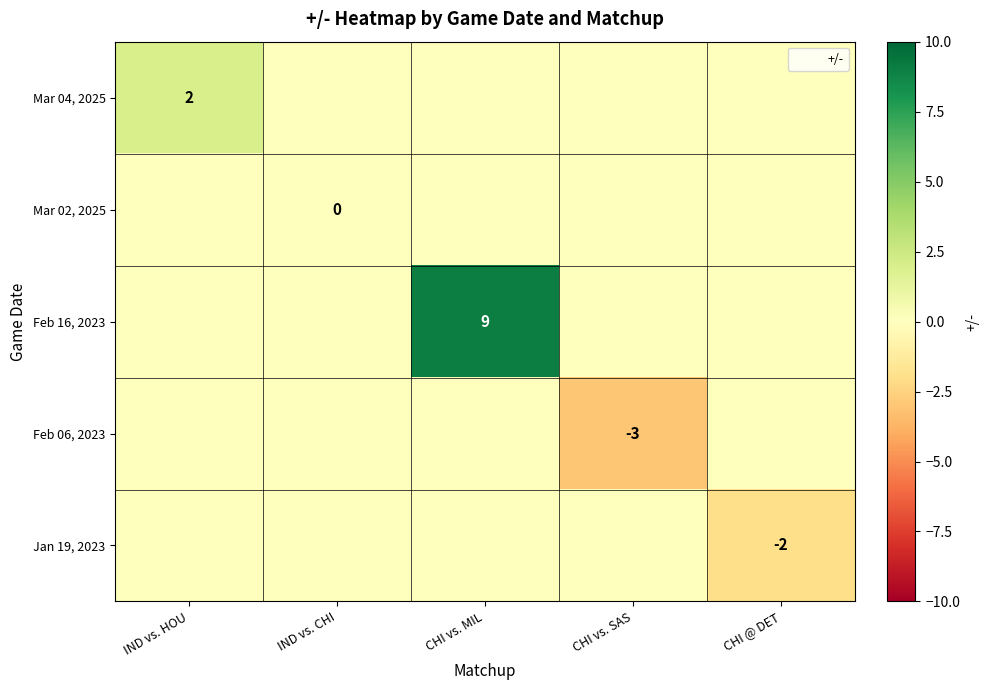

True or false: Feb 16, 2023 has a value of 3 at CHI vs. SAS.

False